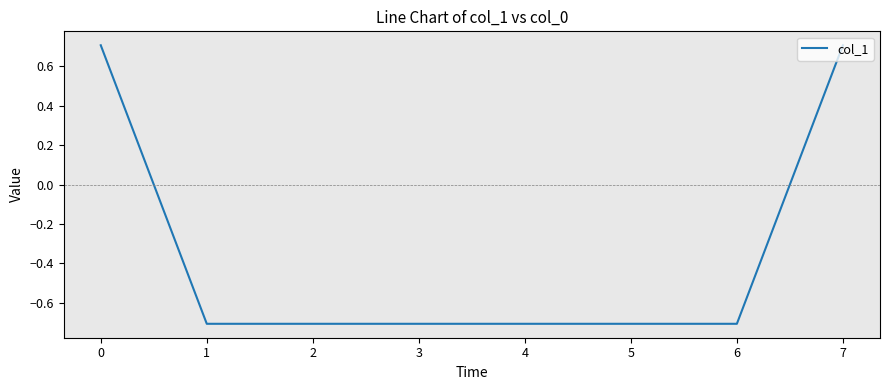

What is the greatest value displayed?

0.7